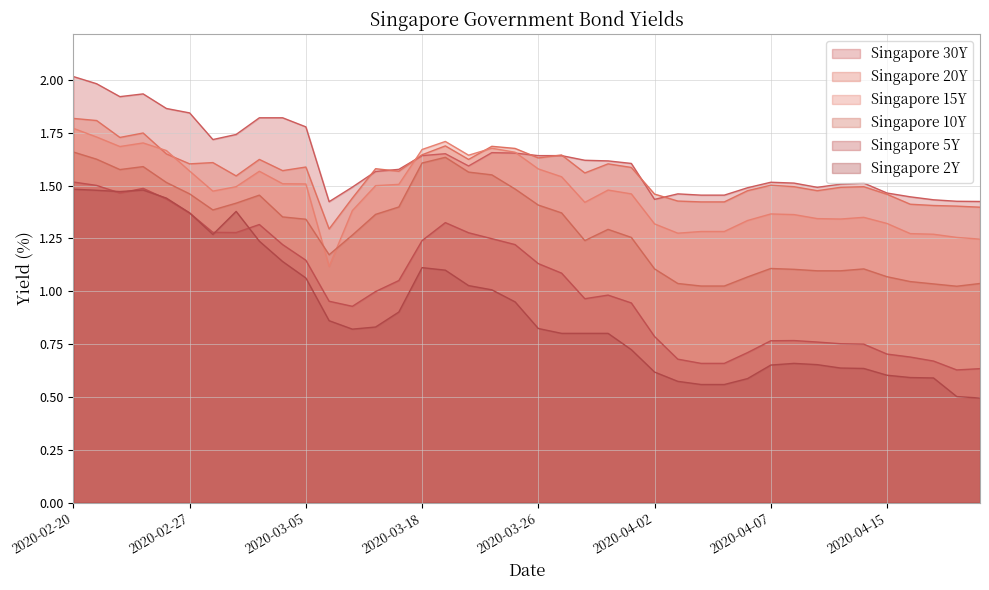

Reading left to right, transcribe all the data shown in this chart.

Singapore 30Y: 2.0	2.0	1.9	1.9	1.9	1.8	1.7	1.7	1.8	1.8	1.8	1.4	1.5	1.6	1.6	1.6	1.7	1.6	1.7	1.7	1.6	1.6	1.6	1.6	1.6	1.4	1.5	1.5	1.5	1.5	1.5	1.5	1.5	1.5	1.5	1.5	1.4	1.4	1.4	1.4
Singapore 20Y: 1.8	1.8	1.7	1.7	1.6	1.6	1.6	1.5	1.6	1.6	1.6	1.3	1.4	1.6	1.6	1.6	1.7	1.6	1.7	1.7	1.6	1.6	1.6	1.6	1.6	1.5	1.4	1.4	1.4	1.5	1.5	1.5	1.5	1.5	1.5	1.5	1.4	1.4	1.4	1.4
Singapore 15Y: 1.8	1.7	1.7	1.7	1.7	1.6	1.5	1.5	1.6	1.5	1.5	1.1	1.4	1.5	1.5	1.7	1.7	1.6	1.7	1.7	1.6	1.5	1.4	1.5	1.5	1.3	1.3	1.3	1.3	1.3	1.4	1.4	1.3	1.3	1.4	1.3	1.3	1.3	1.3	1.2
Singapore 10Y: 1.7	1.6	1.6	1.6	1.5	1.5	1.4	1.4	1.5	1.4	1.3	1.2	1.3	1.4	1.4	1.6	1.6	1.6	1.6	1.5	1.4	1.4	1.2	1.3	1.3	1.1	1.0	1.0	1.0	1.1	1.1	1.1	1.1	1.1	1.1	1.1	1.0	1.0	1.0	1.0
Singapore 5Y: 1.5	1.5	1.5	1.5	1.4	1.4	1.3	1.3	1.3	1.2	1.1	1.0	0.9	1.0	1.1	1.2	1.3	1.3	1.2	1.2	1.1	1.1	1.0	1.0	0.9	0.8	0.7	0.7	0.7	0.7	0.8	0.8	0.8	0.8	0.8	0.7	0.7	0.7	0.6	0.6
Singapore 2Y: 1.5	1.5	1.5	1.5	1.4	1.4	1.3	1.4	1.2	1.1	1.1	0.9	0.8	0.8	0.9	1.1	1.1	1.0	1.0	0.9	0.8	0.8	0.8	0.8	0.7	0.6	0.6	0.6	0.6	0.6	0.7	0.7	0.7	0.6	0.6	0.6	0.6	0.6	0.5	0.5